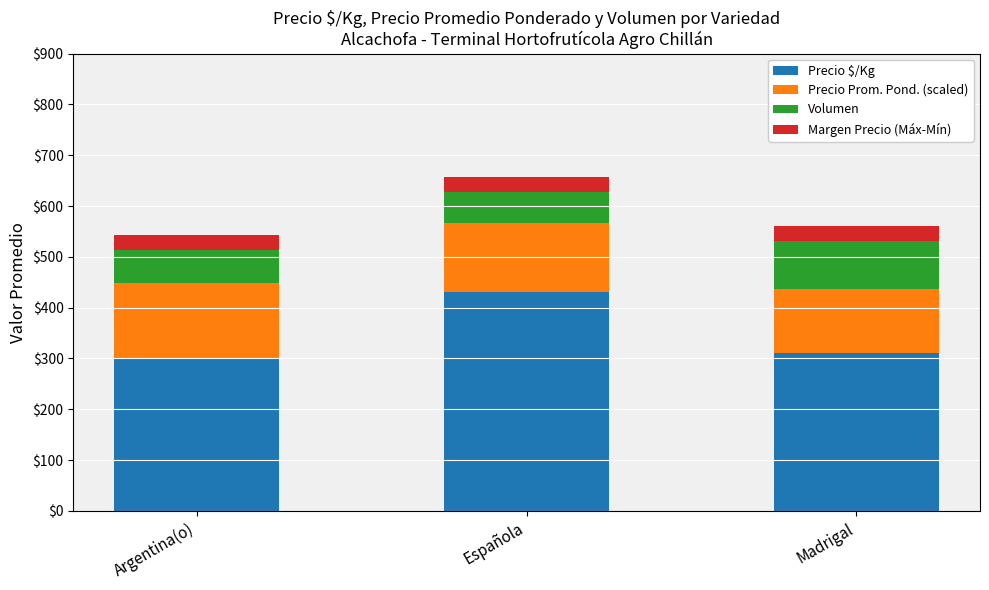

What is the sum of all Precio $/Kg values?

1040.9